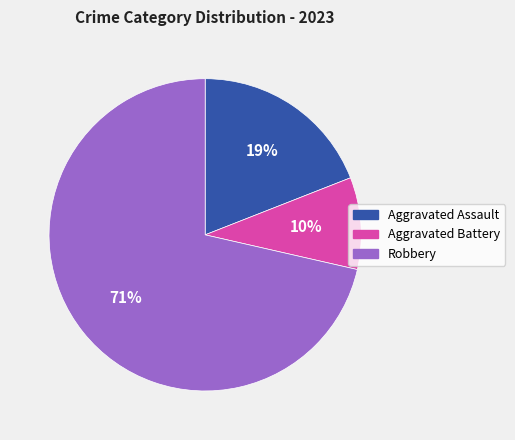

What percentage is the Robbery slice, to the nearest percent?

71%